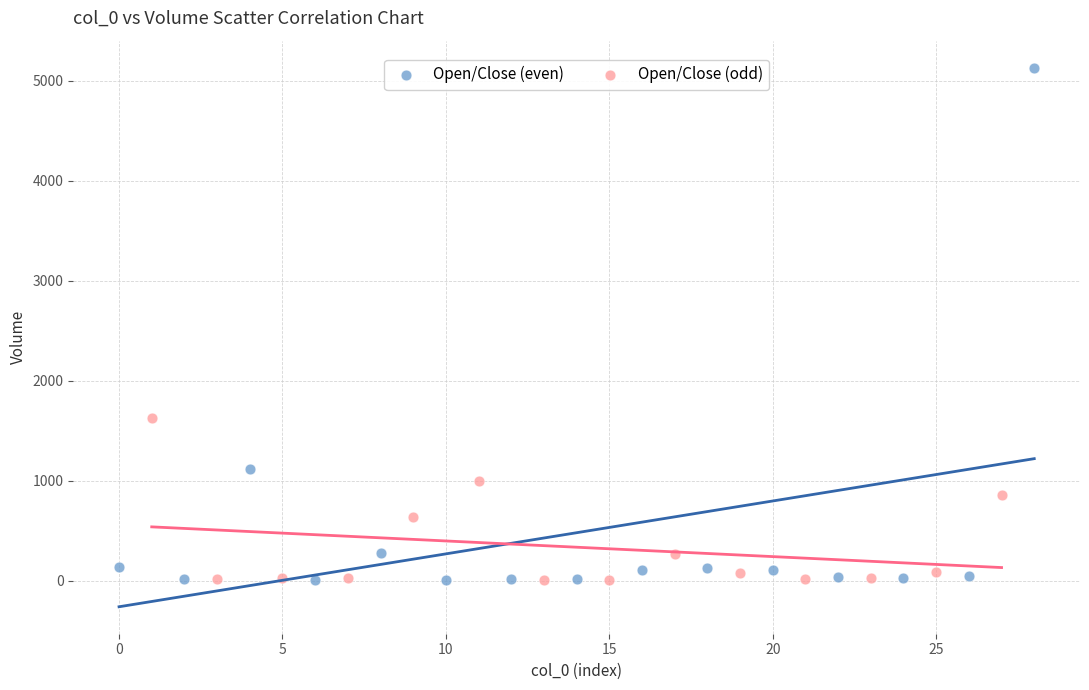

What are all the series names shown in the legend?

Open/Close (even), Open/Close (odd)